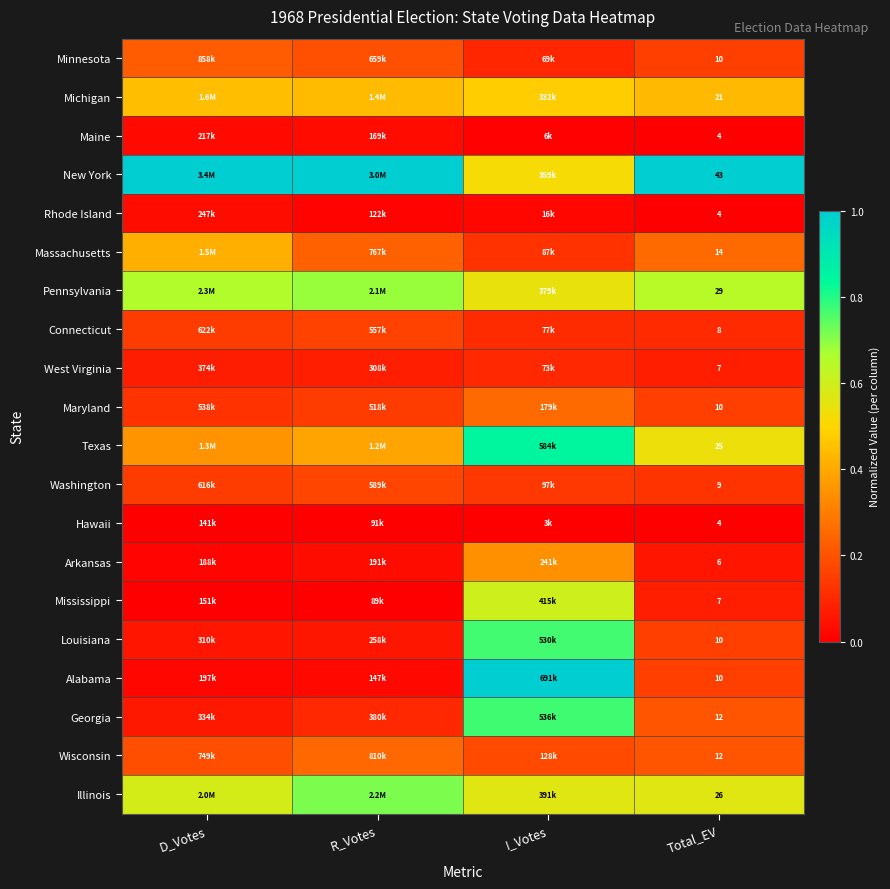

At which label does Louisiana reach its peak?

I_Votes